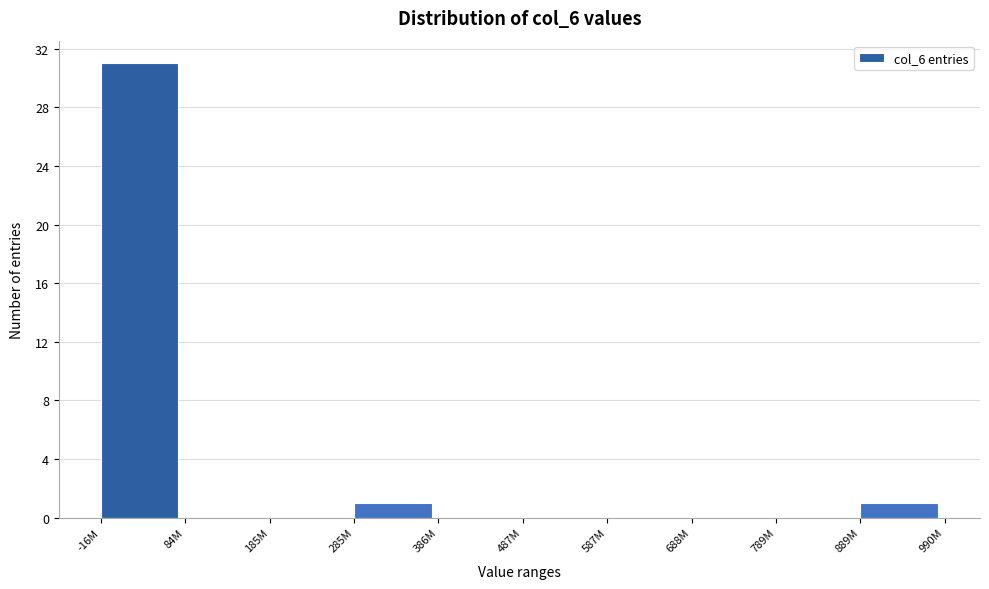

Reading right to left, transcribe all the data shown in this chart.

889M=1	789M=0	688M=0	587M=0	487M=0	386M=0	285M=1	185M=0	84M=0	-16M=31